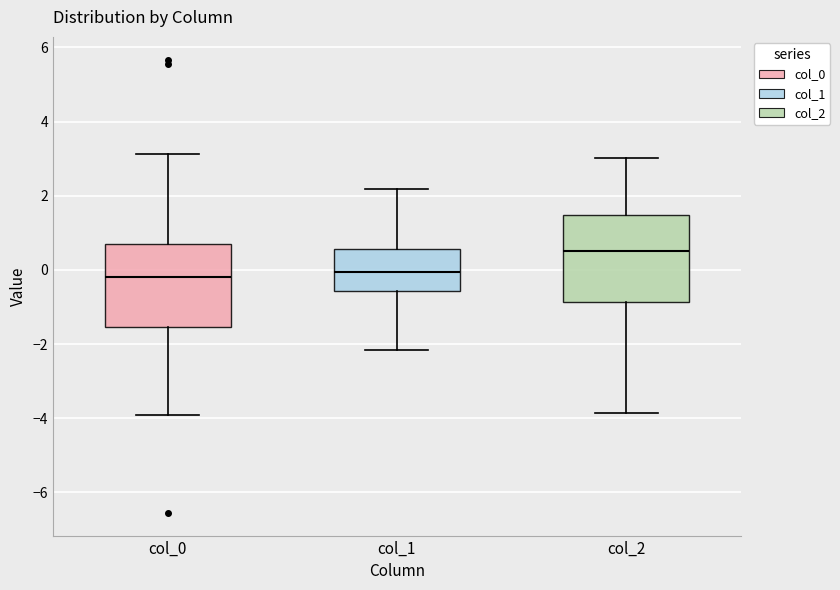

Reading left to right, read every box against the y-axis: the position of its median line, the range the box covers, and the ends of its whiskers. The values are not printed on the chart, so give them approximately, as read against the axis.

col_0: median -0.2, box -1.6 to 0.8, whiskers -4.0 to 3.2
col_1: median 0.0, box -0.6 to 0.6, whiskers -2.2 to 2.2
col_2: median 0.6, box -0.8 to 1.4, whiskers -3.8 to 3.0